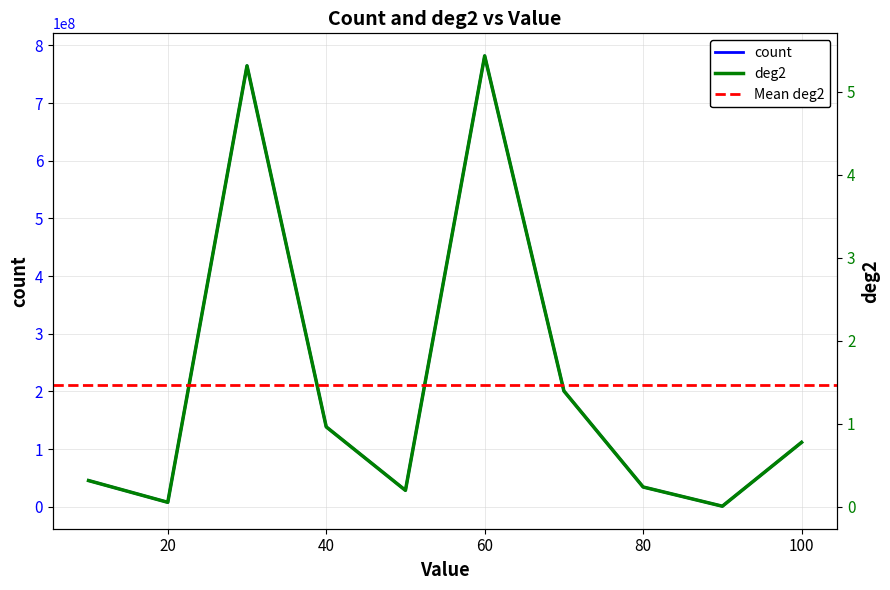

Which series has the widest spread of values?

count